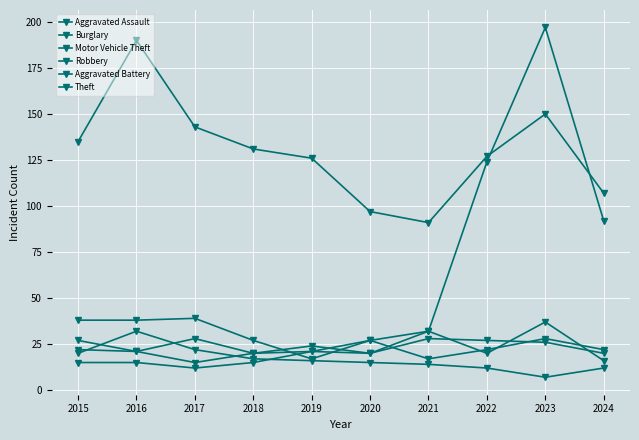

What is the minimum value shown in the chart?

7